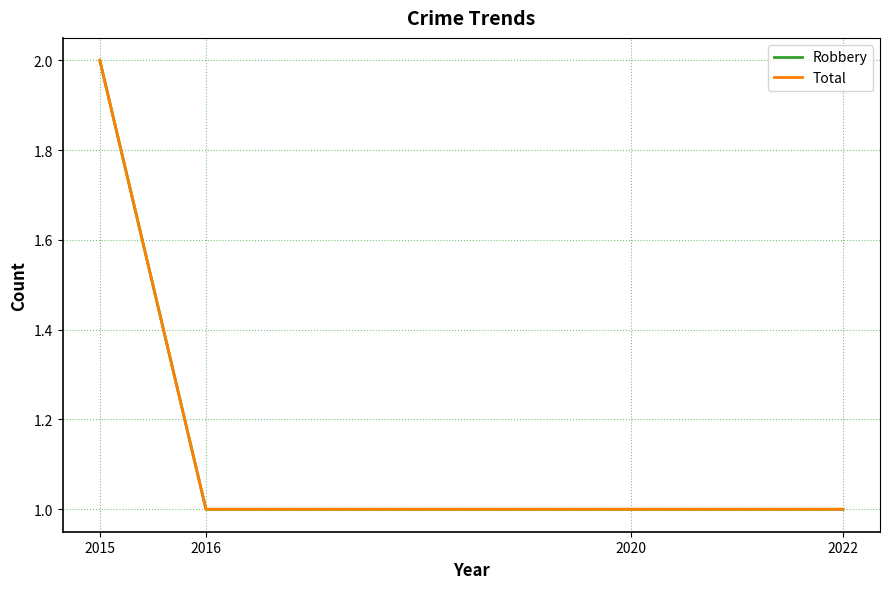

Is this an area chart (filled region under the line)?

No